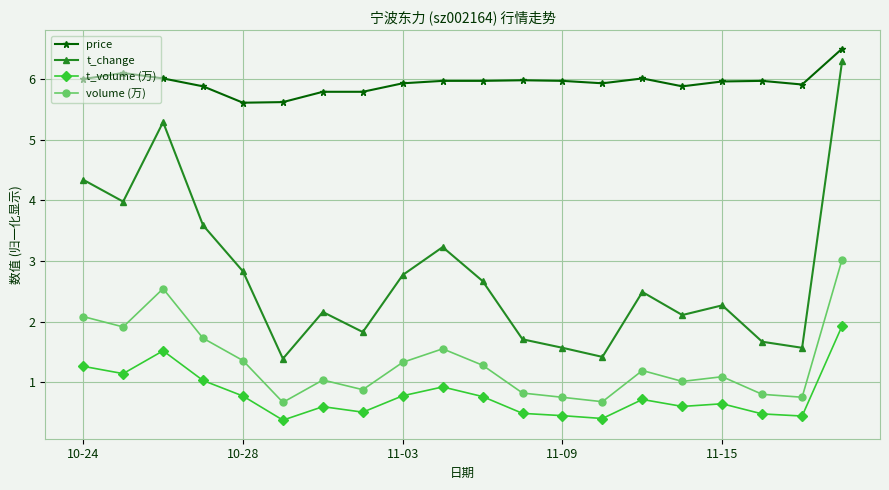

What is the lowest value of the price series?

5.6